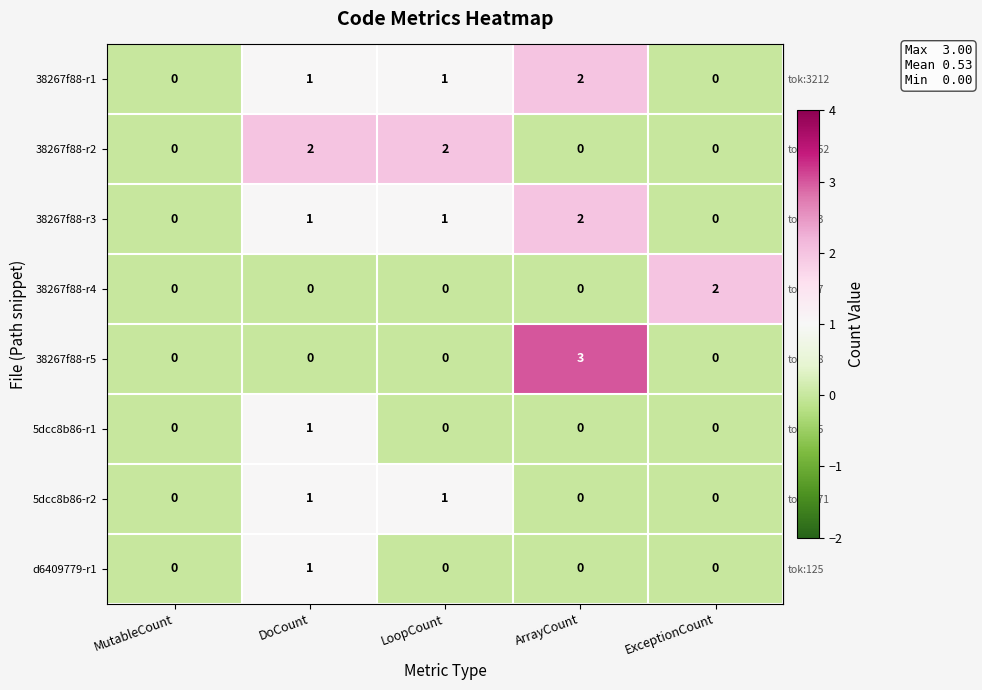

The value of 38267f88-r2 at MutableCount is -1. True or false?

False